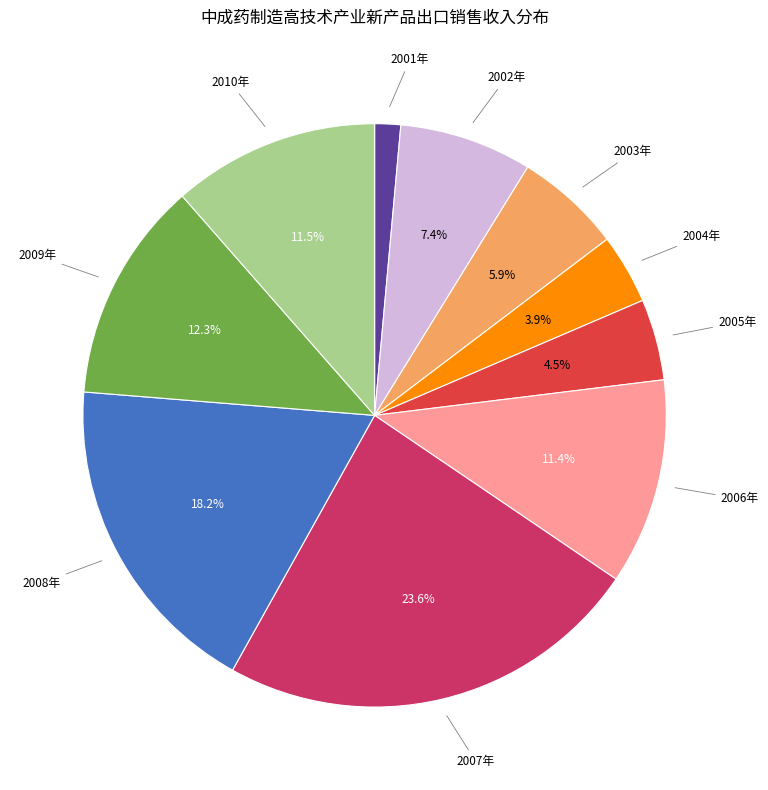

How many slices are in this pie chart?

10